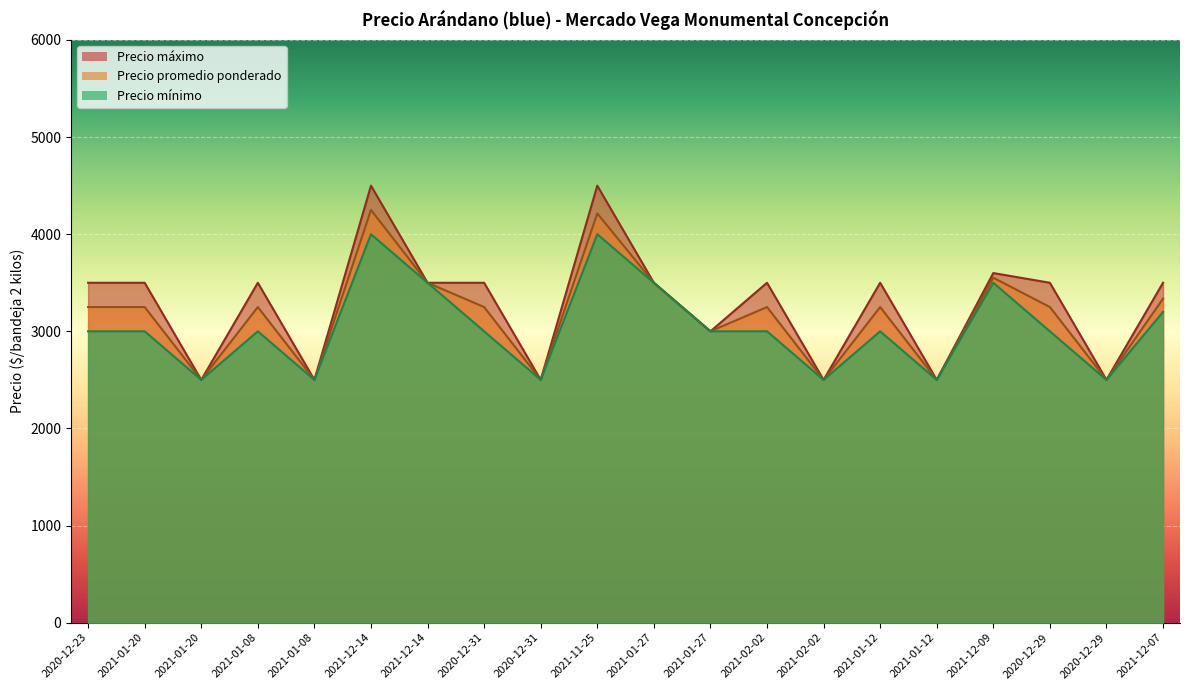

How many lines are shown in the chart?

3